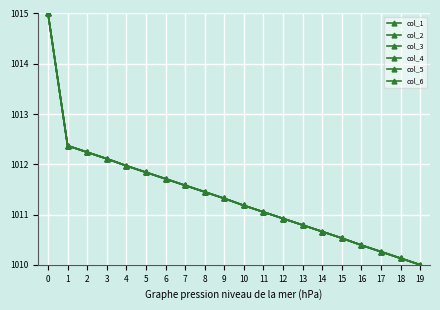

What is the minimum value shown in the chart?

1010.0